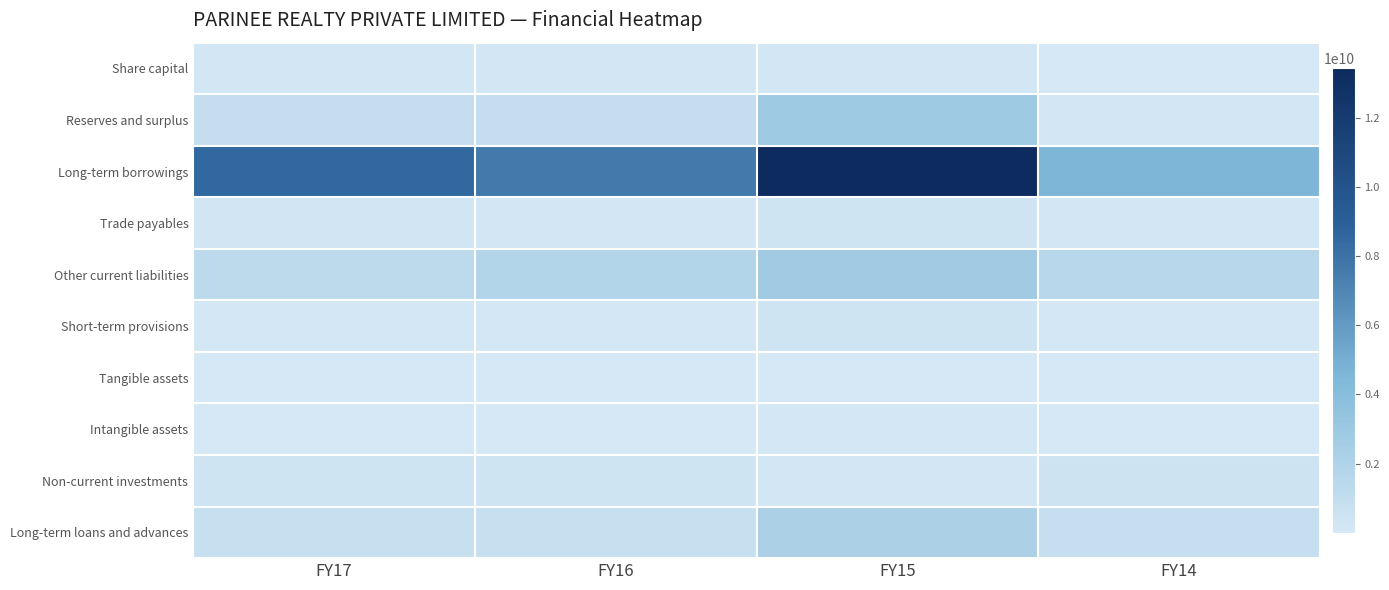

Reading right to left, transcribe all the data shown in this chart.

Share capital: FY14=30025000	FY15=170025000	FY16=170000000	FY17=170000000
Reserves and surplus: FY14=201734809	FY15=2838738842	FY16=942514276	FY17=943727174
Long-term borrowings: FY14=4566826234	FY15=13429015445	FY16=7637318129	FY17=8543617434
Trade payables: FY14=176936230	FY15=318217402	FY16=174405256	FY17=255636722
Other current liabilities: FY14=1550441702	FY15=2748436364	FY16=1796006073	FY17=1325849317
Short-term provisions: FY14=69451193	FY15=412292274	FY16=82055920	FY17=86944533
Tangible assets: FY14=17833055	FY15=33865040	FY16=9200740	FY17=7486113
Intangible assets: FY14=2965628	FY15=84976951	FY16=787539	FY17=470275
Non-current investments: FY14=451820438	FY15=116359076	FY16=354130923	FY17=399319547
Long-term loans and advances: FY14=800251714	FY15=2187980813	FY16=778717395	FY17=756263847